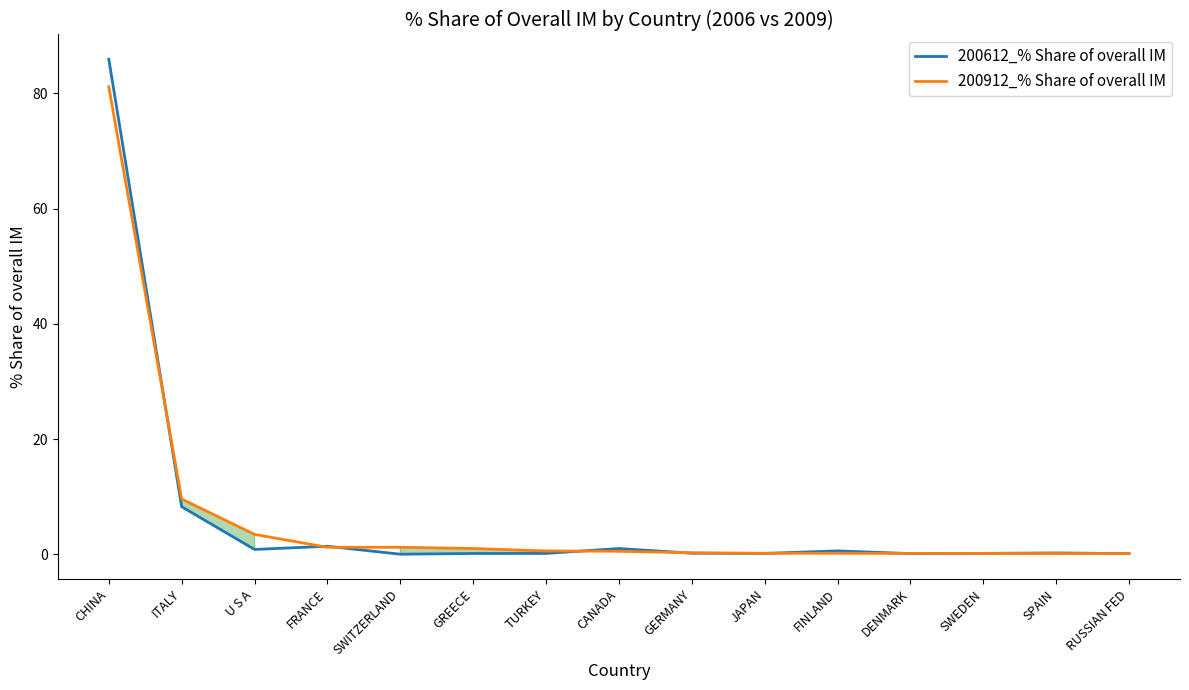

How many lines are shown in the chart?

2